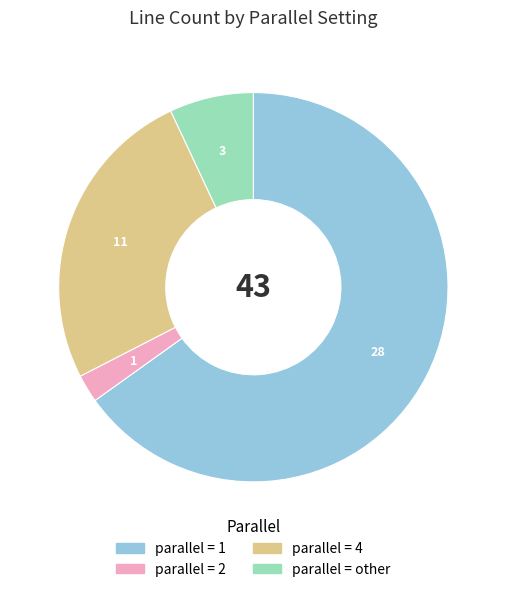

Does any single category account for the majority?

Yes